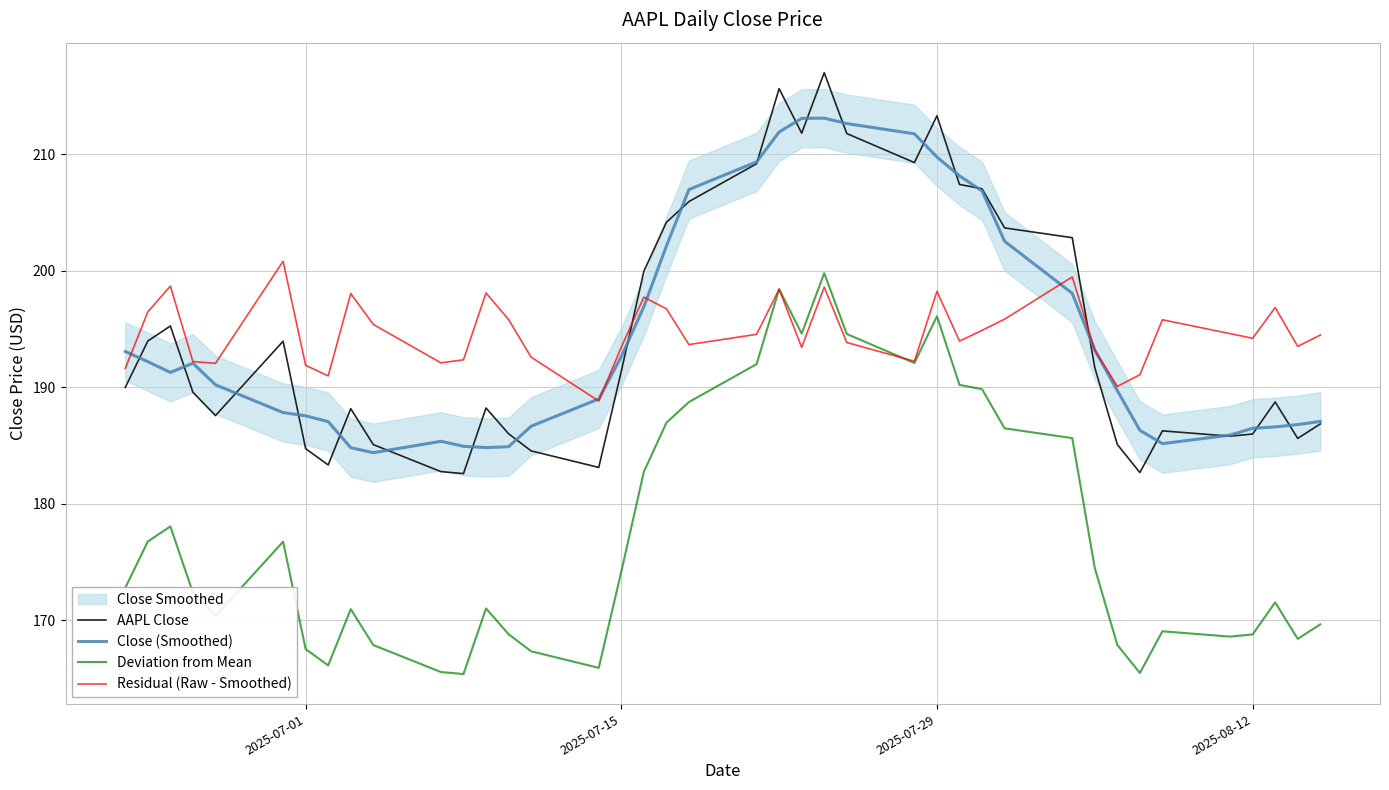

How many times do Residual (Raw - Smoothed) and AAPL Close cross each other?

2